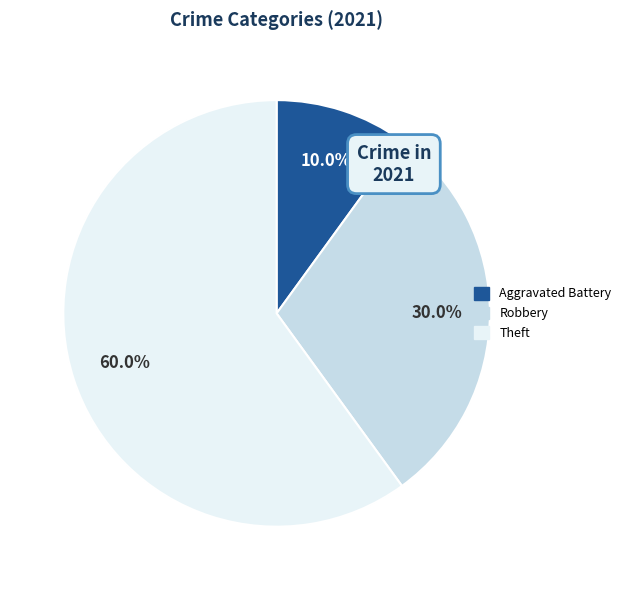

Between Aggravated Battery and Robbery, which is larger?

Robbery